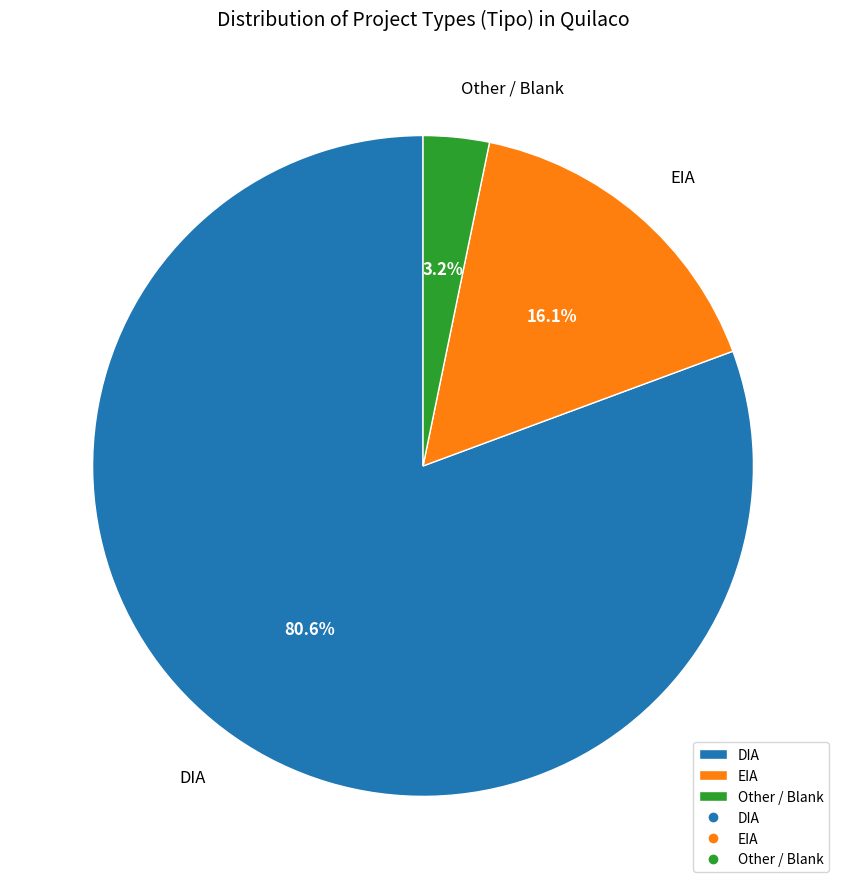

How many segments does this pie chart have?

3